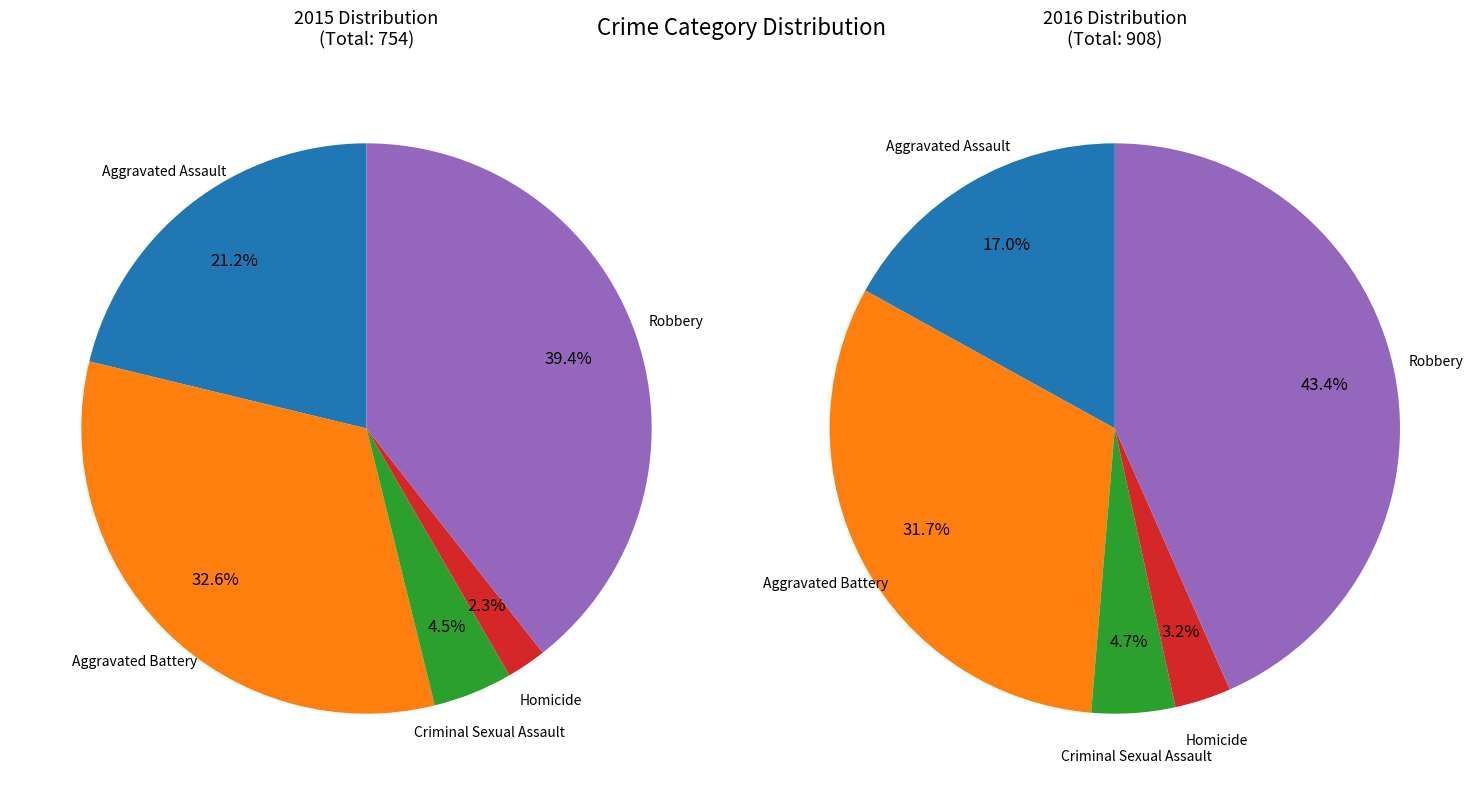

To the nearest percent, what is the average slice percentage?

20%